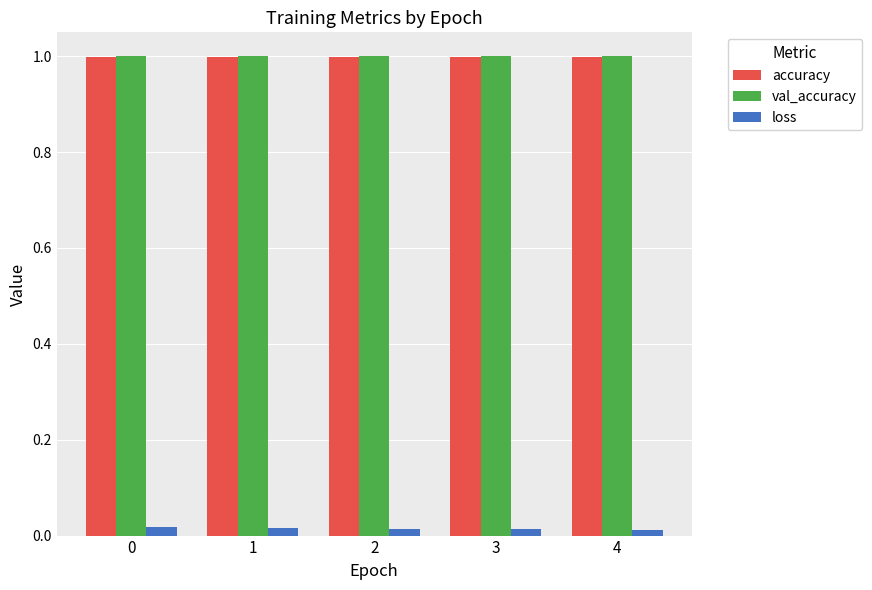

What is the maximum value for accuracy?

1.0